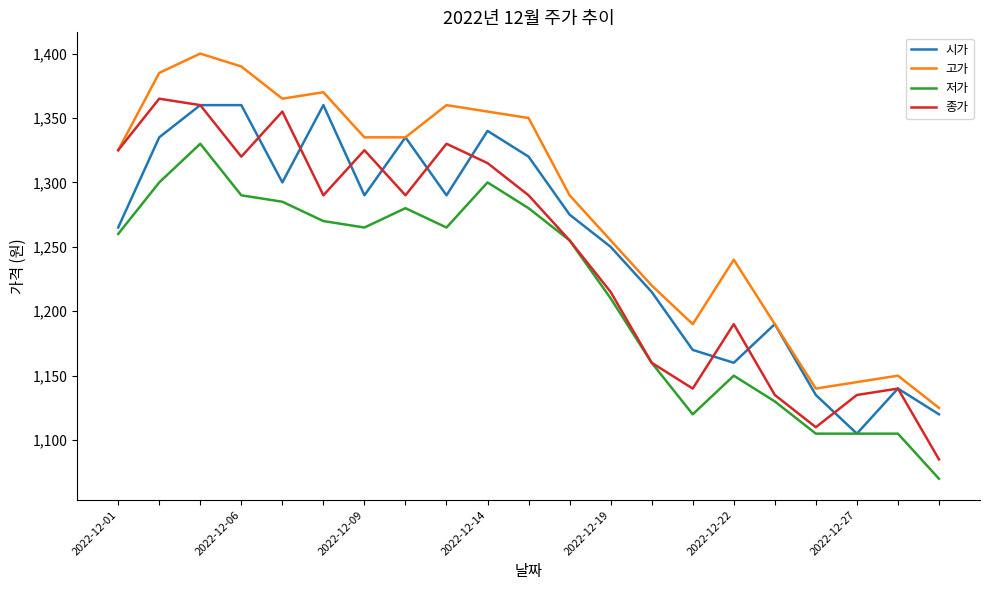

What is the average value of the 시가 series?

1253